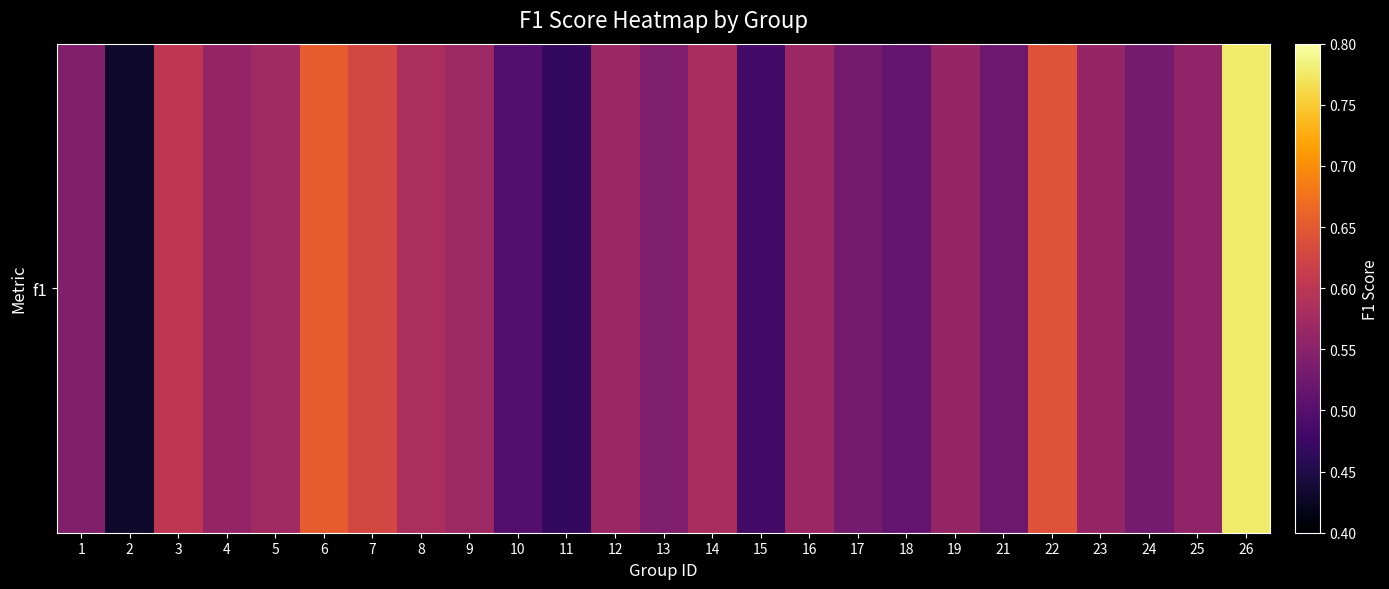

Count the values in the range 0 to 1.

25